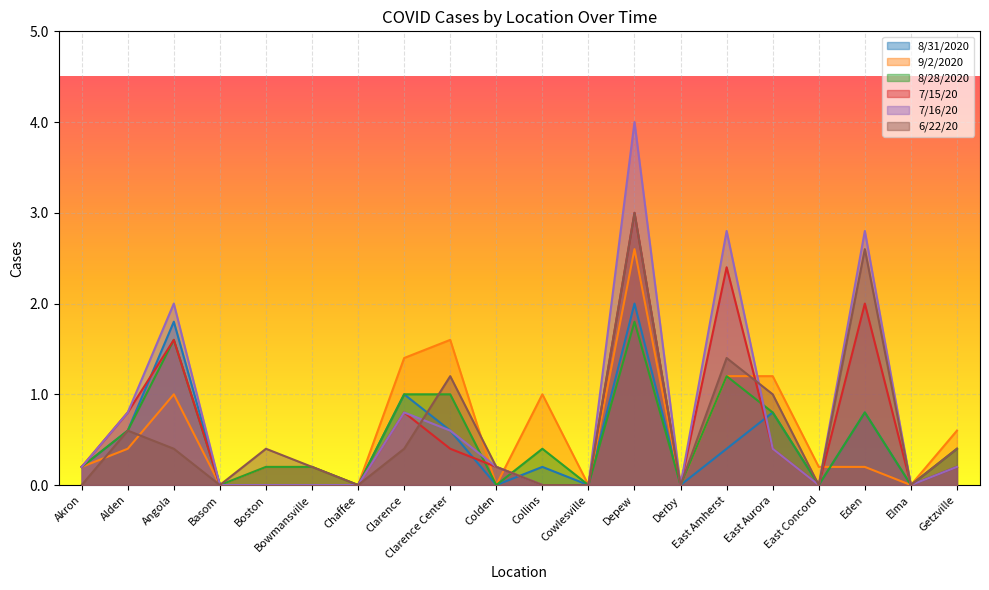

How many interior local valleys does the 8/28/2020 series have?

7